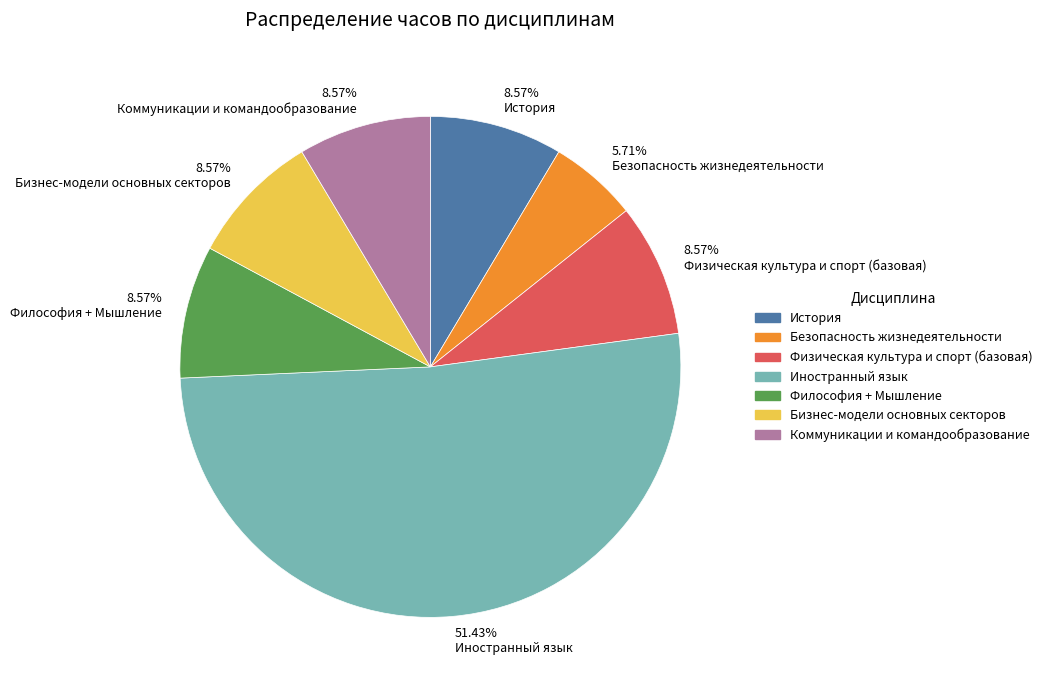

How many segments does this pie chart have?

7